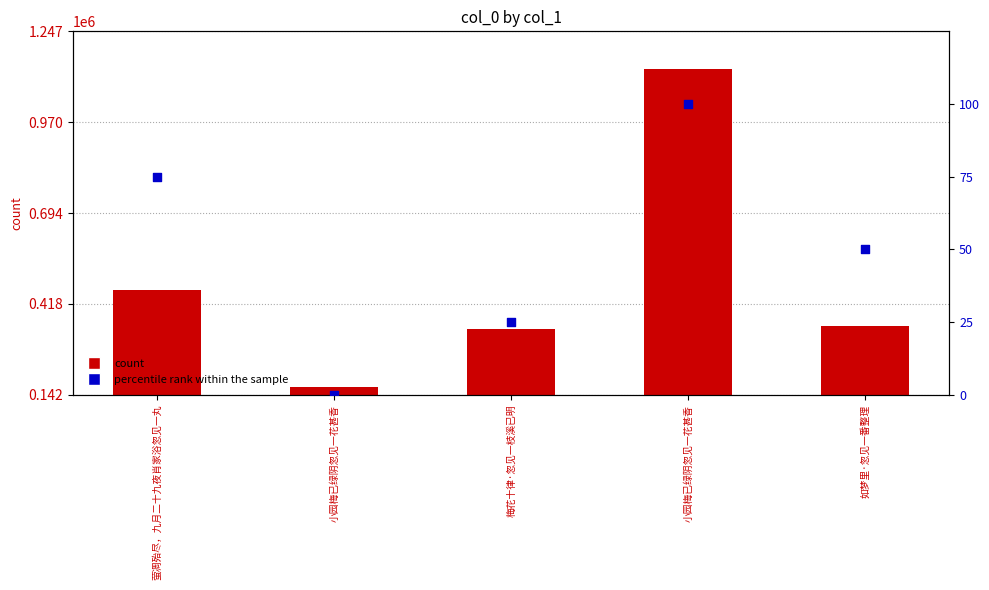

Which series has the widest spread of Y values?

col_0 (count)